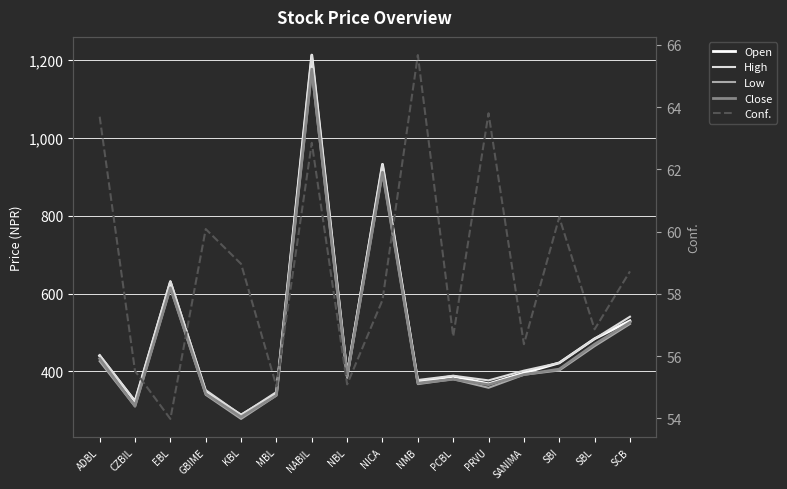

True or false: Close and Conf. cross at least once.

False